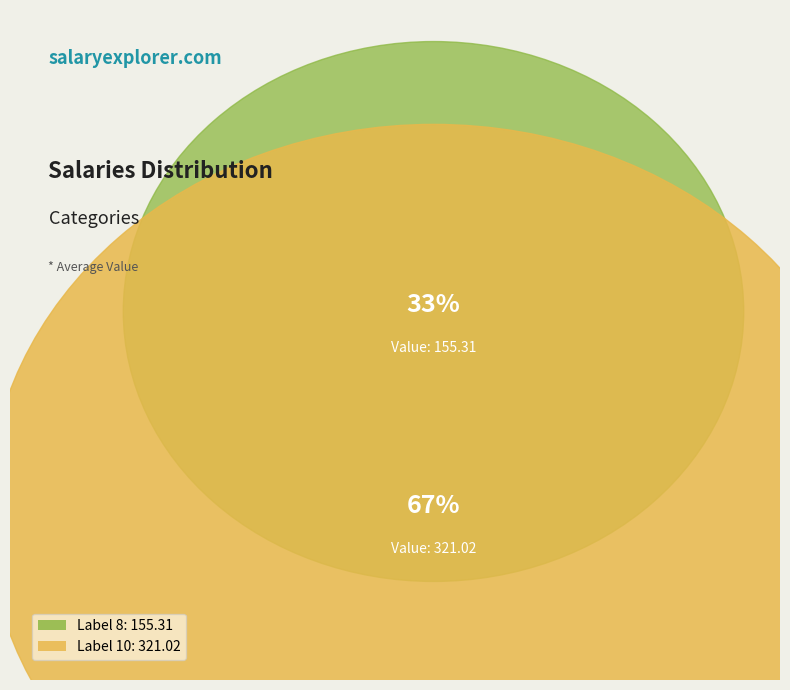

Between 10 and 8, which is larger?

10